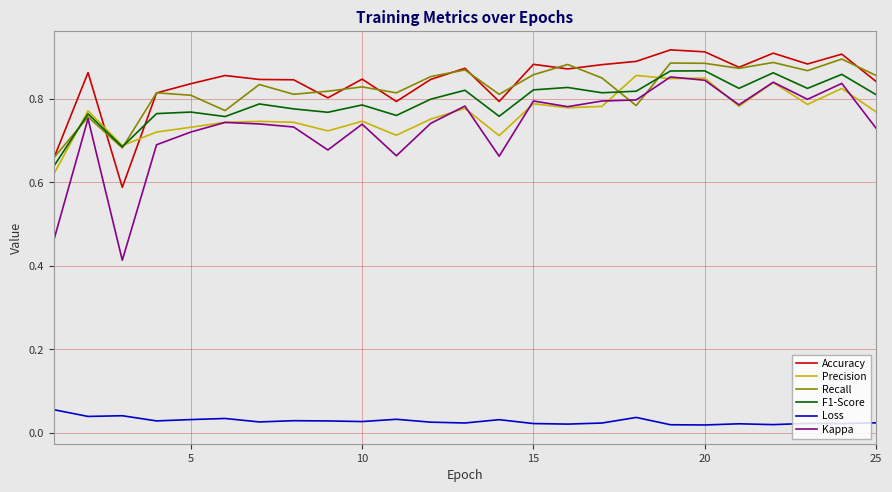

What are all the series names shown in the legend?

Accuracy, Precision, Recall, F1-Score, Loss, Kappa